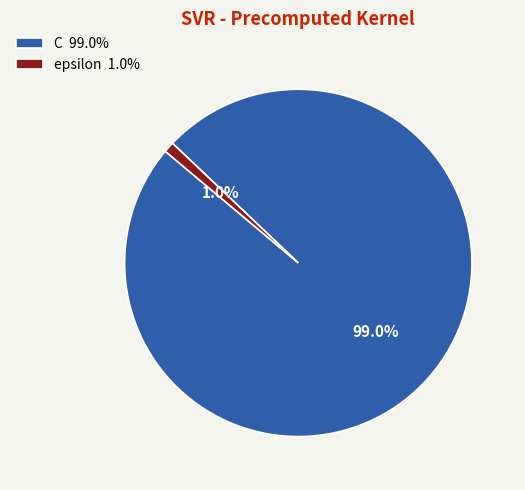

To the nearest percent, what percentage of the pie is C?

99%